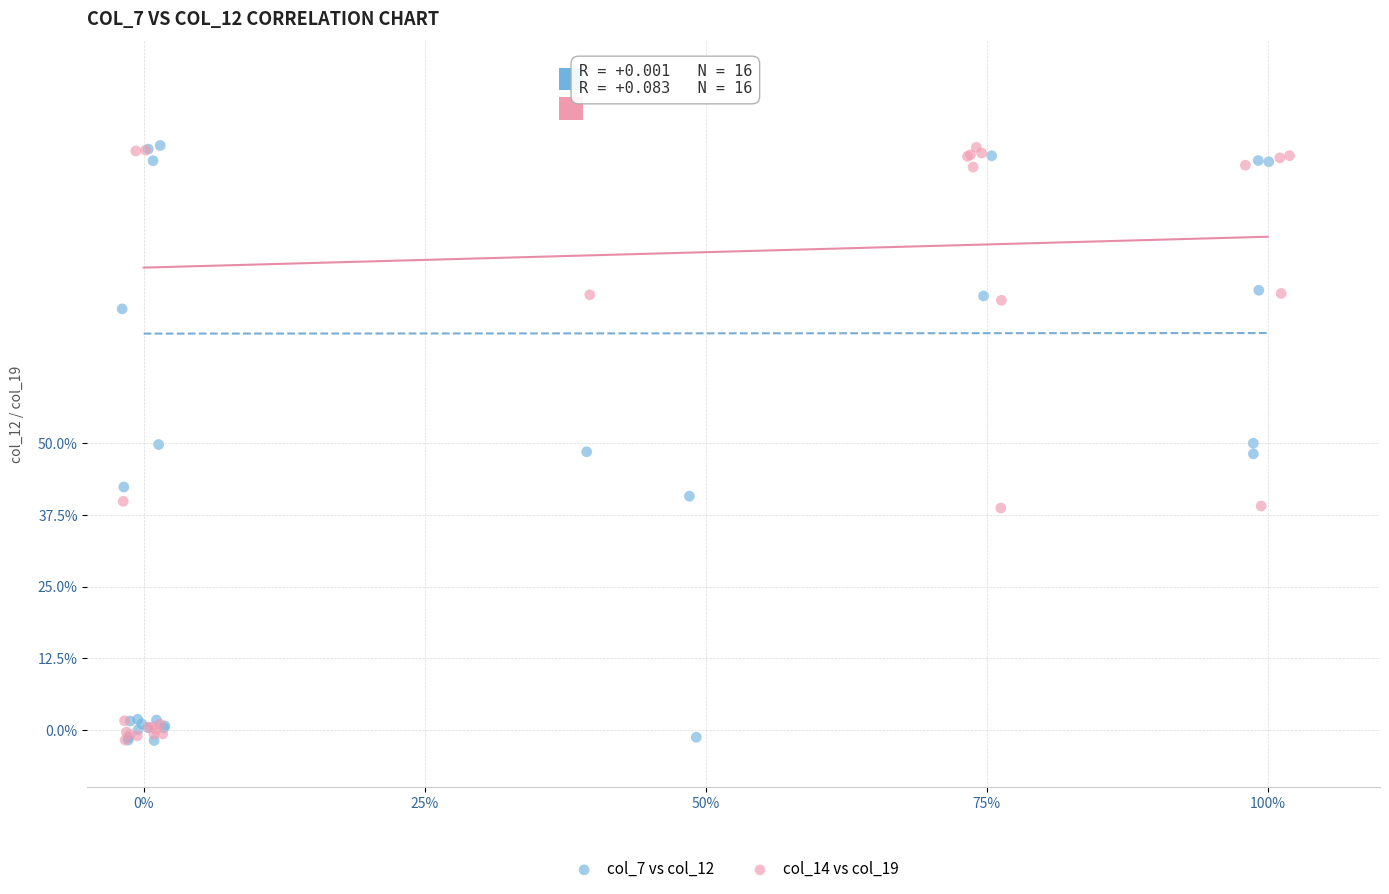

What are all the series names shown in the legend?

col_7 vs col_12, col_14 vs col_19